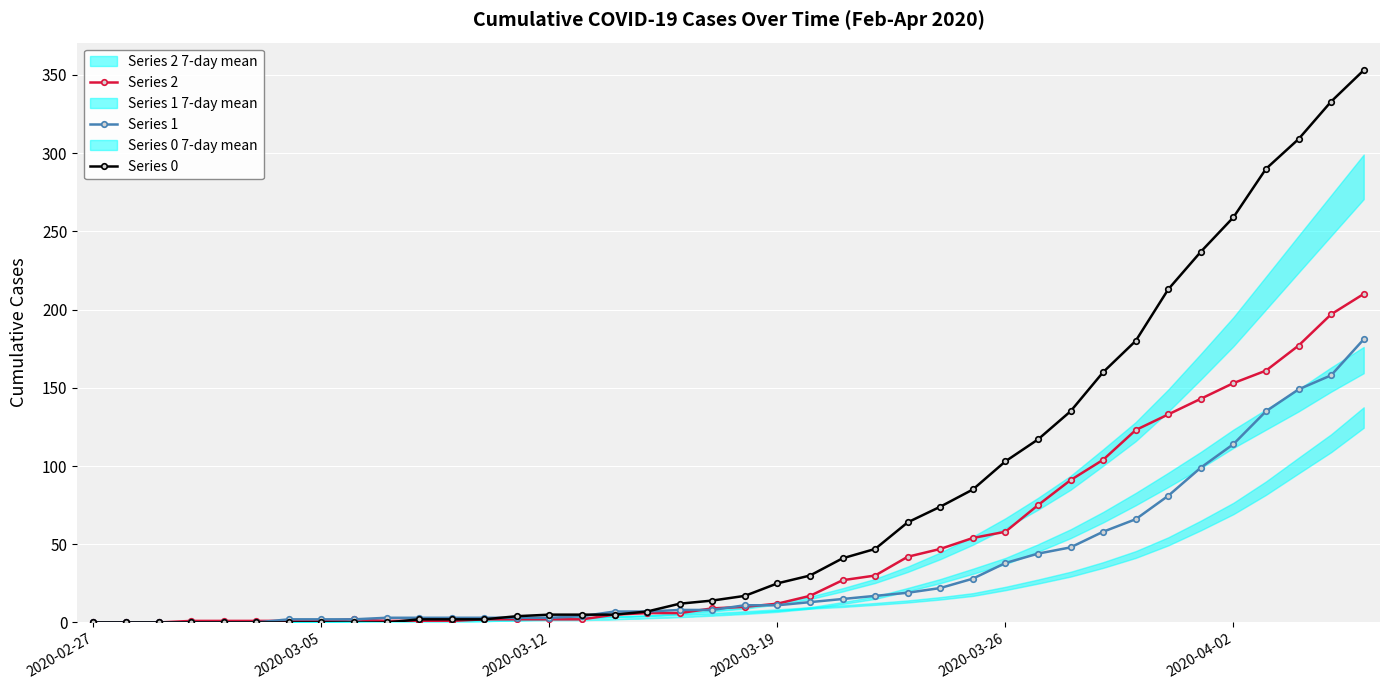

Is this an area chart (filled region under the line)?

No